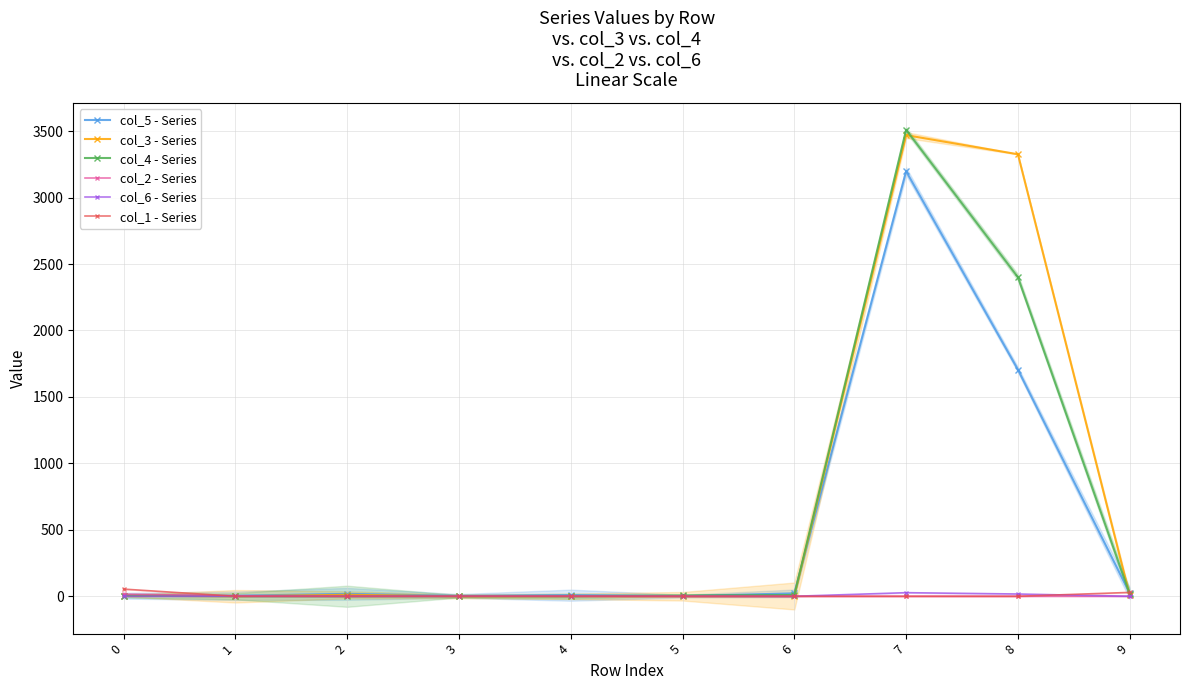

What are all the series names shown in the legend?

col_5 - Series, col_3 - Series, col_4 - Series, col_2 - Series, col_6 - Series, col_1 - Series